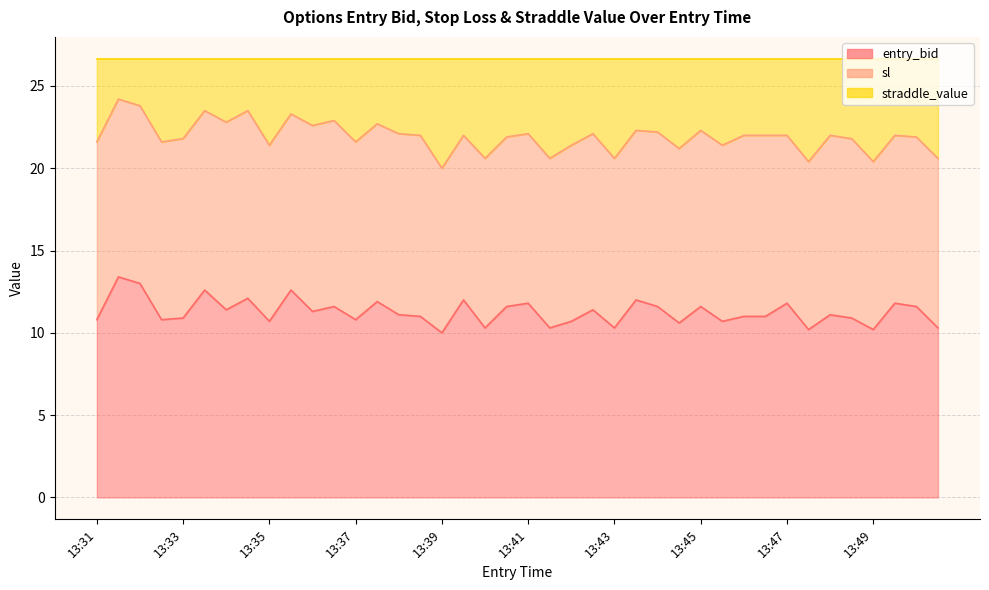

In entry_bid, how many points are higher than both neighbors (excluding endpoints)?

14